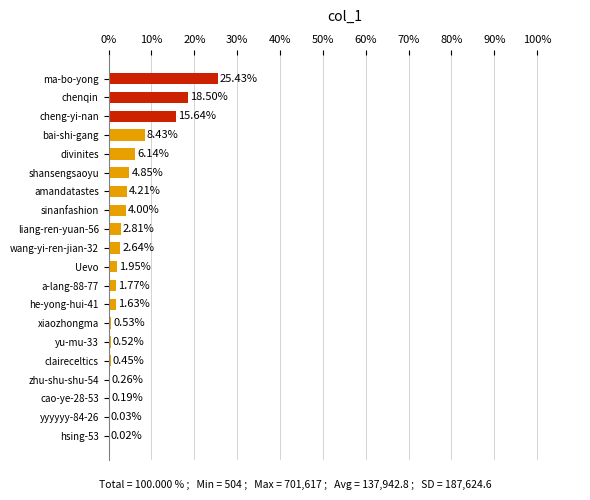

Where is the data nearest to the value 12?

bai-shi-gang